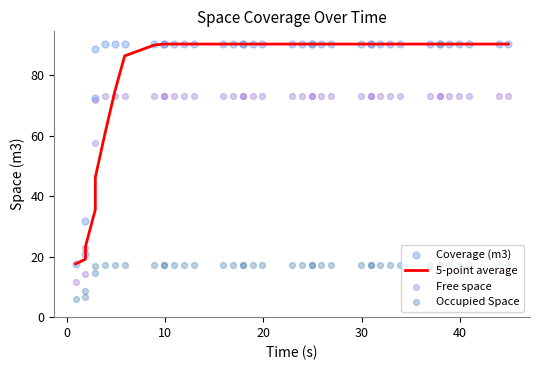

Is the value of Coverage (m3) at 17 greater than the value of 5-point average at 10?

Yes